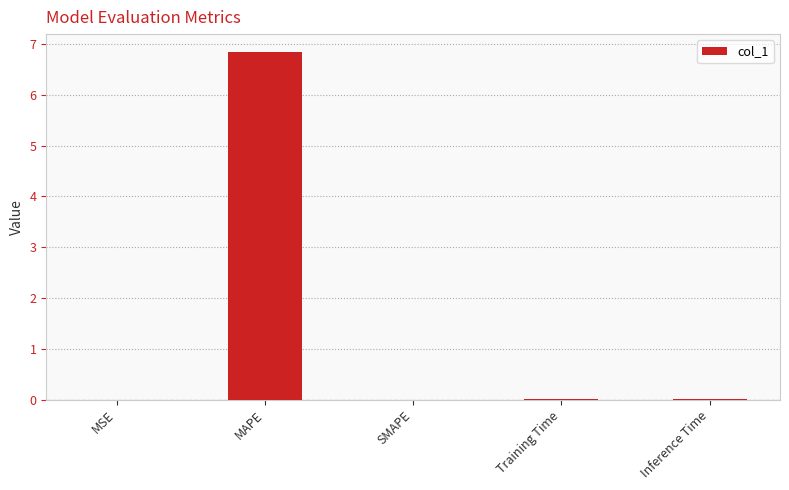

What is the sum of all values?

6.9